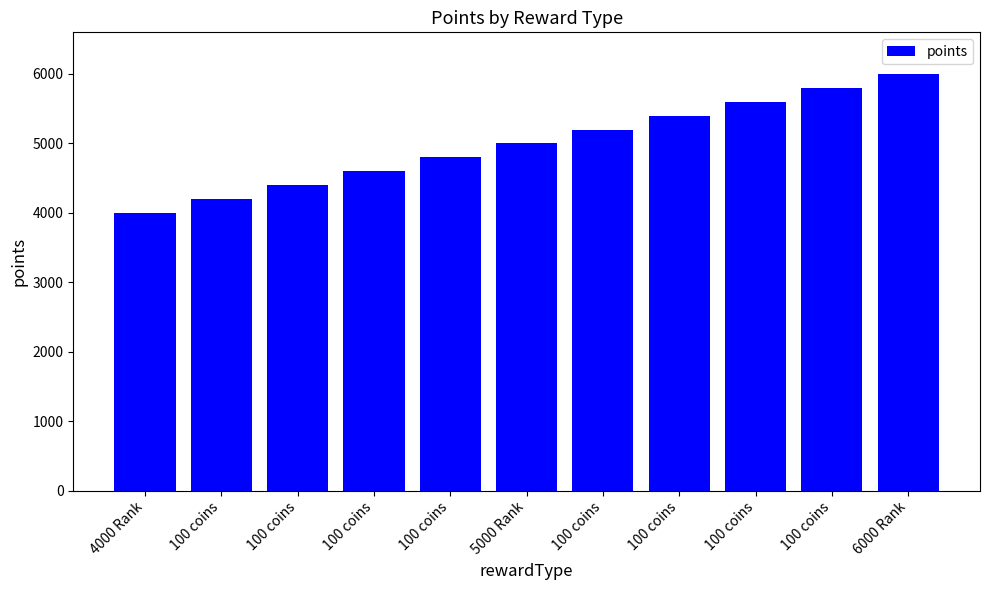

What is the sum of all values?

55000